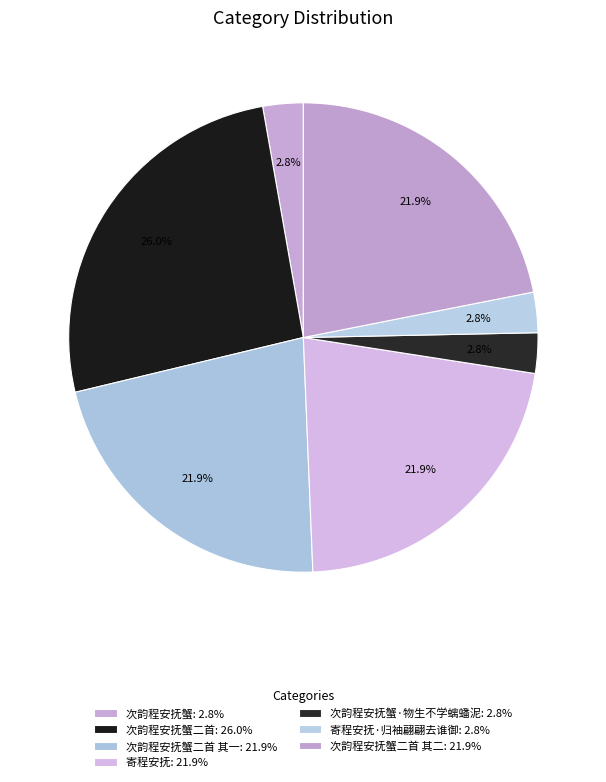

To the nearest percent, what is the average slice percentage?

14%